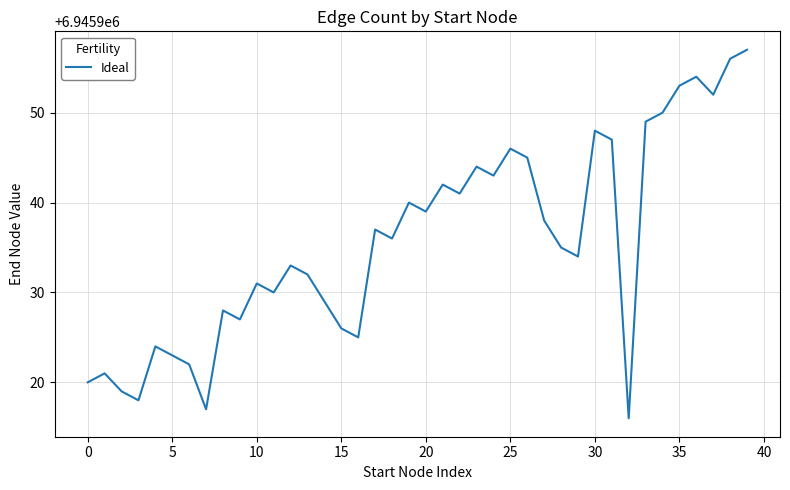

What is the greatest value displayed?

6945957